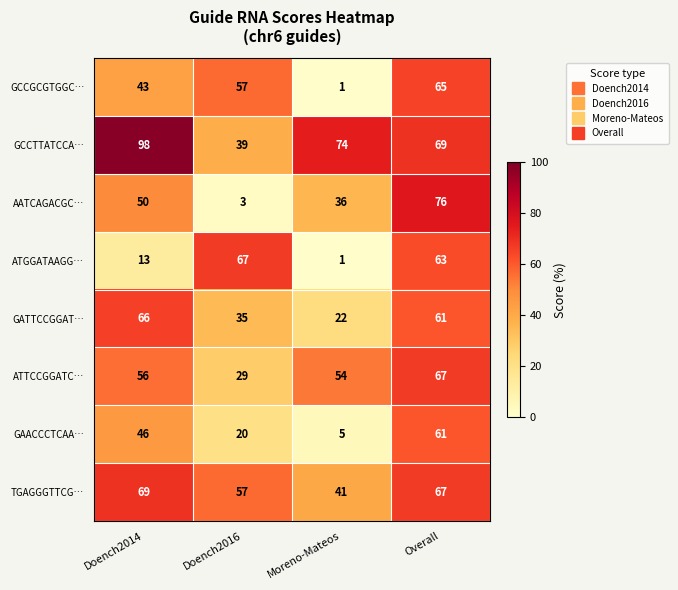

What is the difference between the GCCTTATCCA… values at Doench2014 and Overall?

29